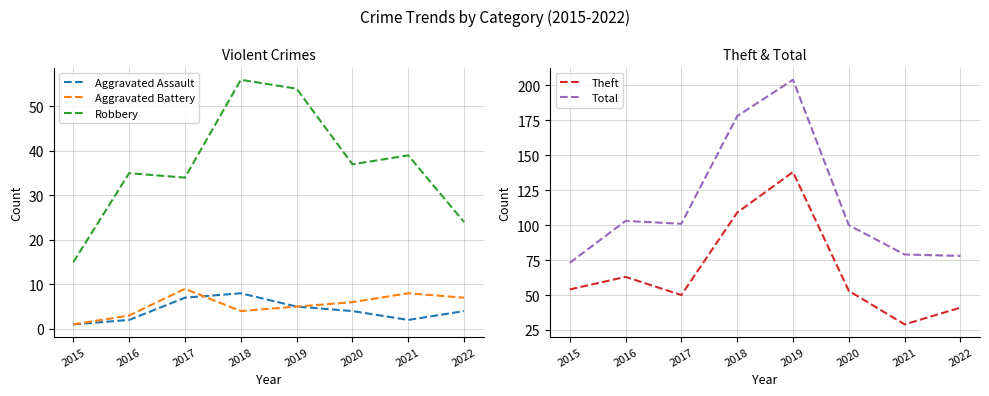

What is the difference between the second highest and minimum values in the Aggravated Assault series?

6